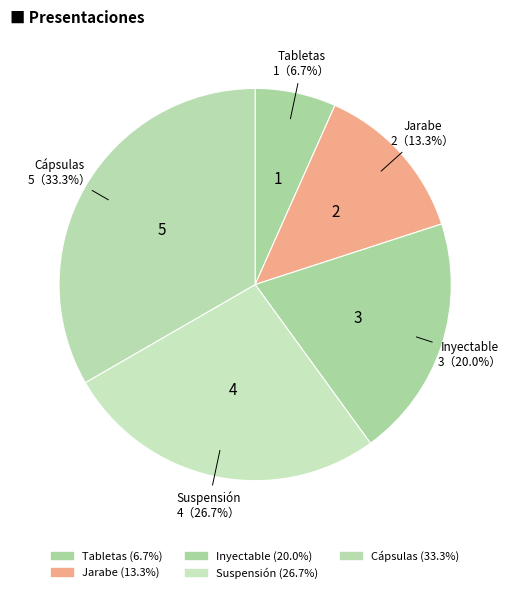

Is the sum of Cápsulas and Tabletas greater than half?

No